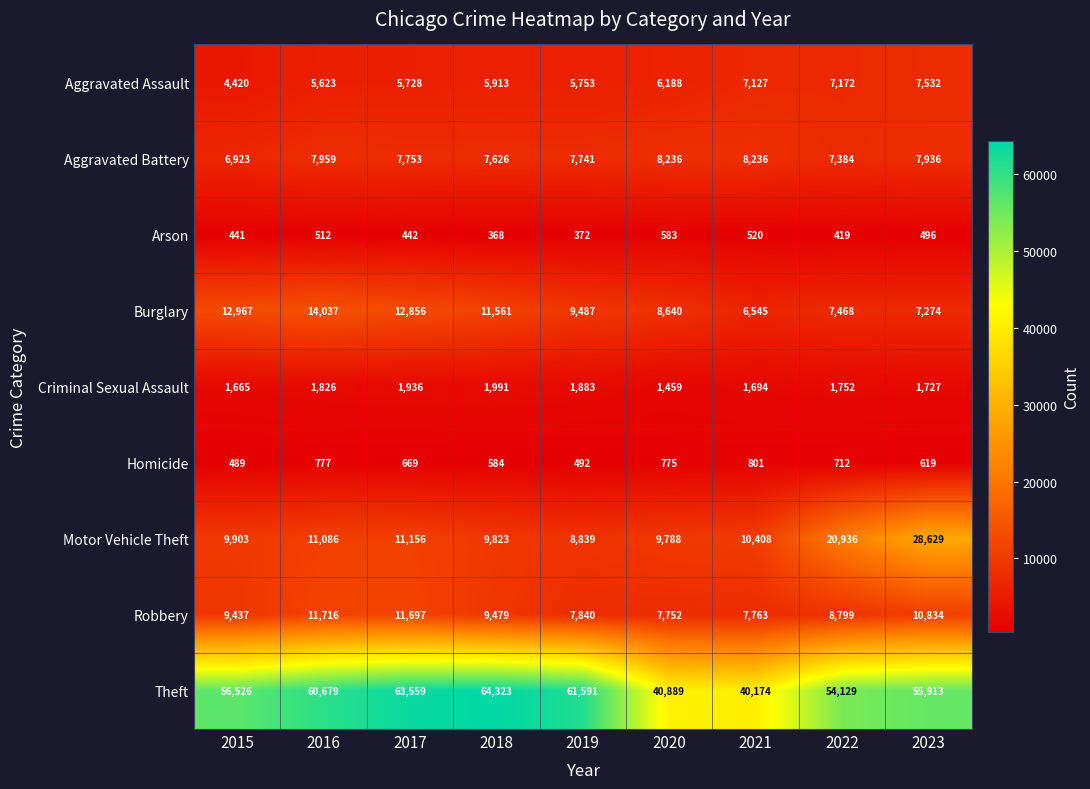

Where does the Homicide series first go above 669?

2016